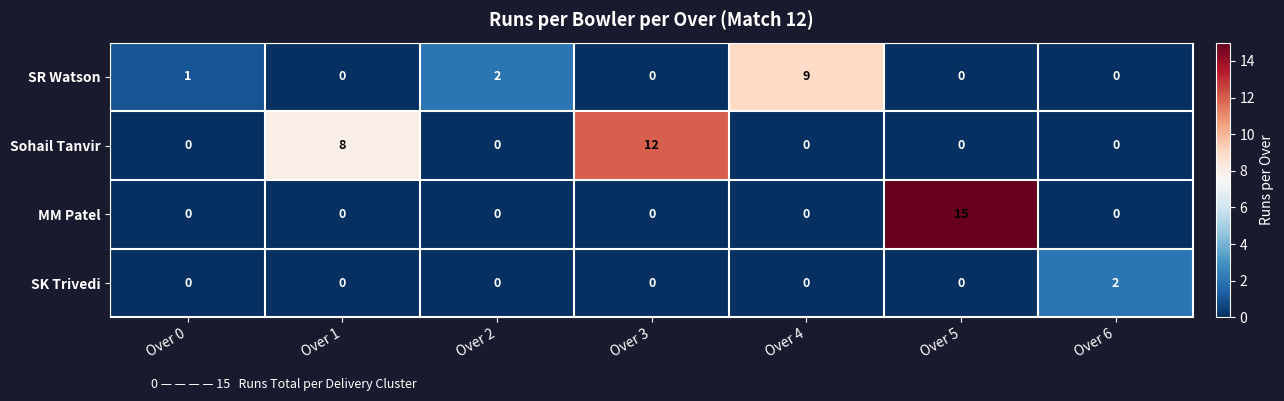

Reading left to right, extract all data points from this chart.

SR Watson: Over 0=1	Over 1=0	Over 2=2	Over 3=0	Over 4=9	Over 5=0	Over 6=0
Sohail Tanvir: Over 0=0	Over 1=8	Over 2=0	Over 3=12	Over 4=0	Over 5=0	Over 6=0
MM Patel: Over 0=0	Over 1=0	Over 2=0	Over 3=0	Over 4=0	Over 5=15	Over 6=0
SK Trivedi: Over 0=0	Over 1=0	Over 2=0	Over 3=0	Over 4=0	Over 5=0	Over 6=2